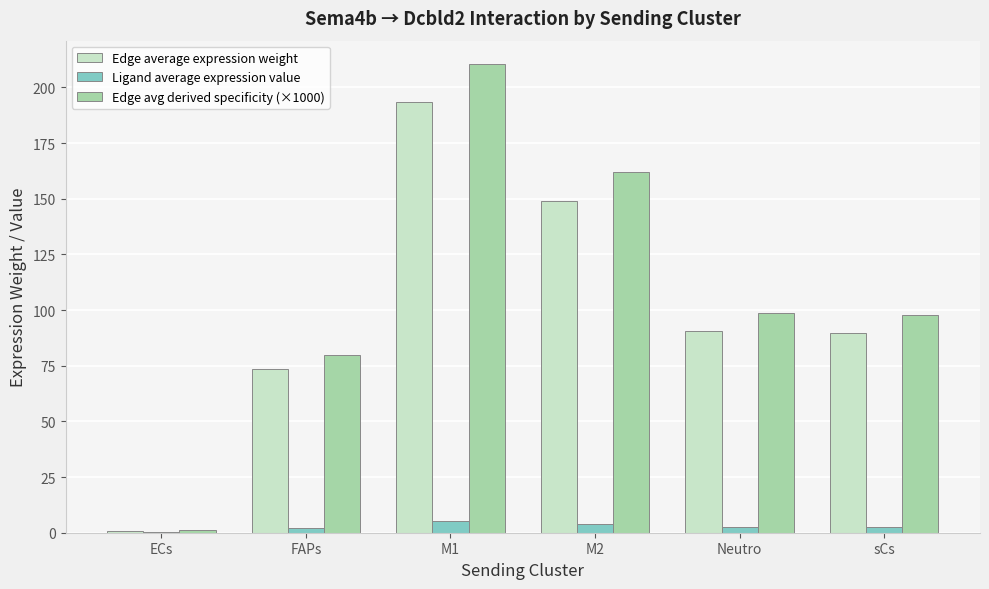

How many groups of bars are there?

6